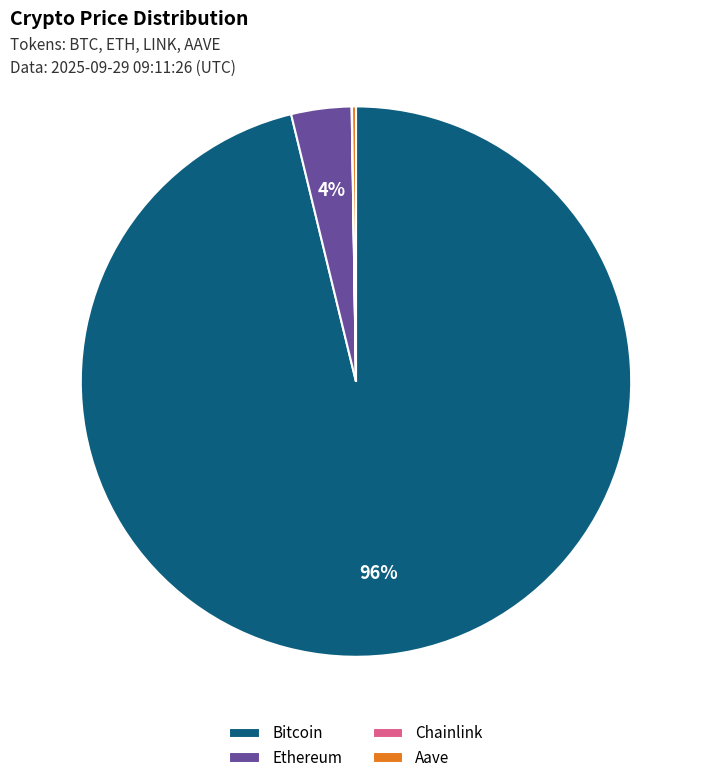

To the nearest percent, what portion does Ethereum represent?

4%